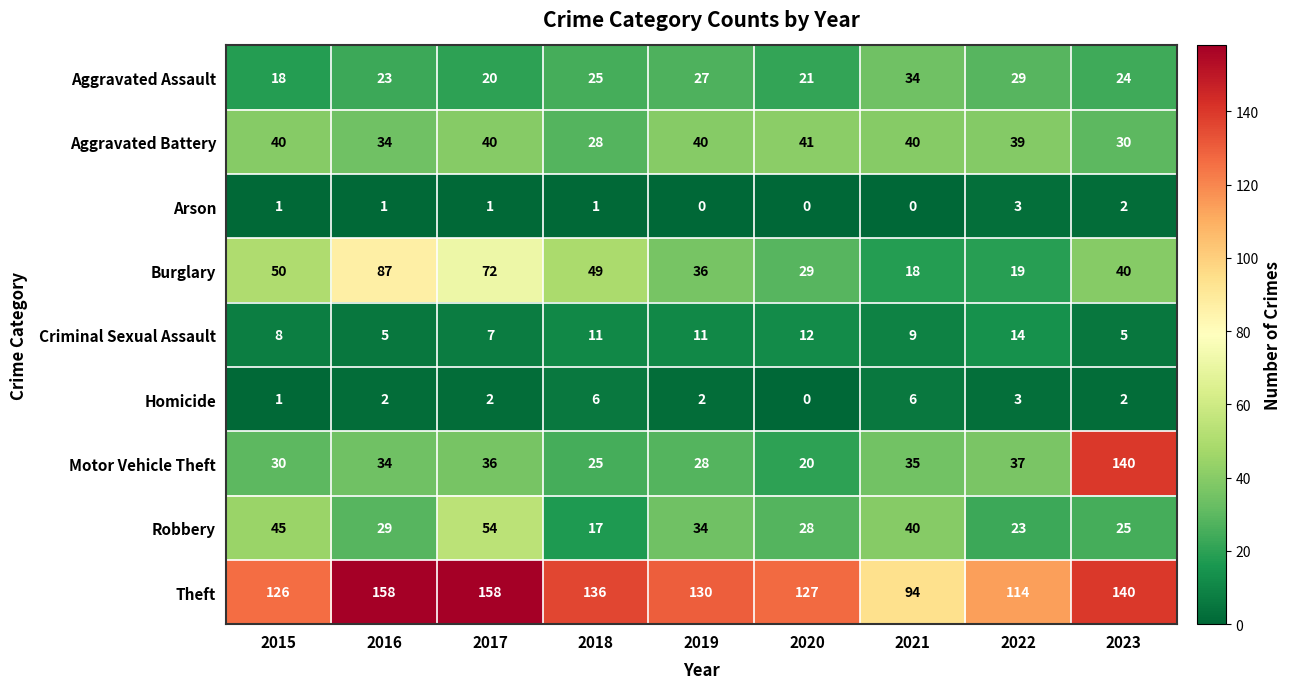

What is the maximum value for Burglary?

87